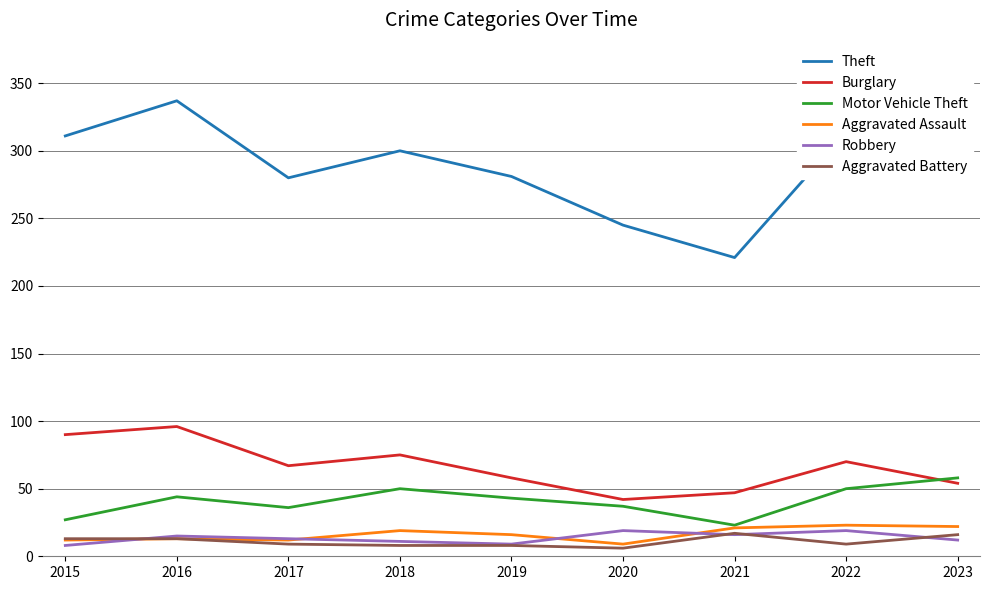

Which series changed the most between 2016 and 2018?

Theft